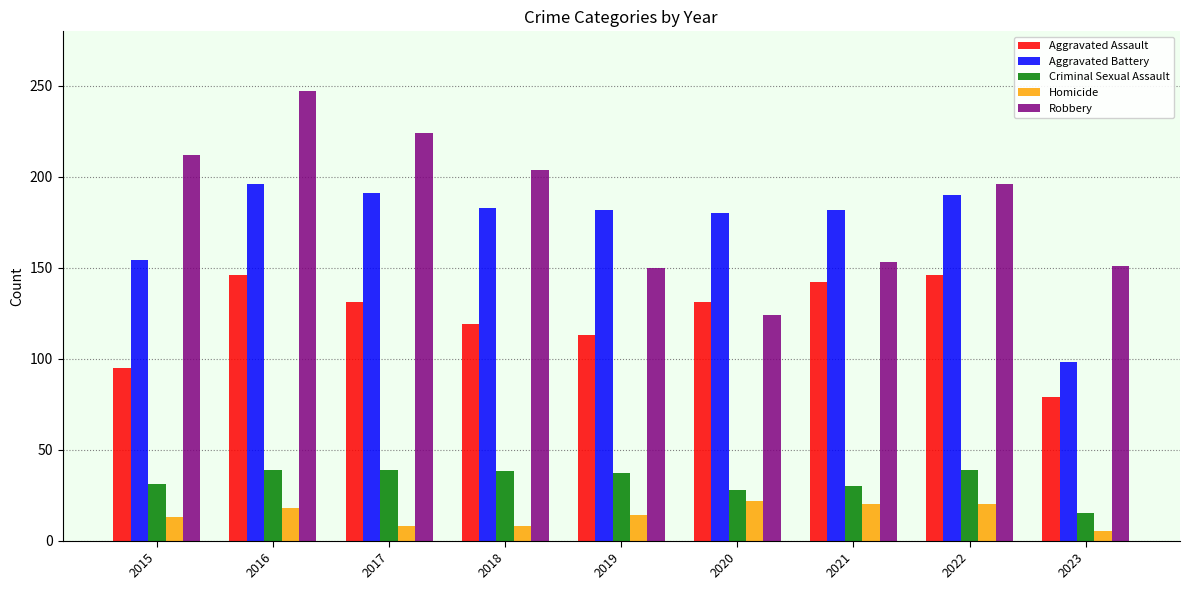

Read the Homicide value at 2019, to the nearest 10.

10